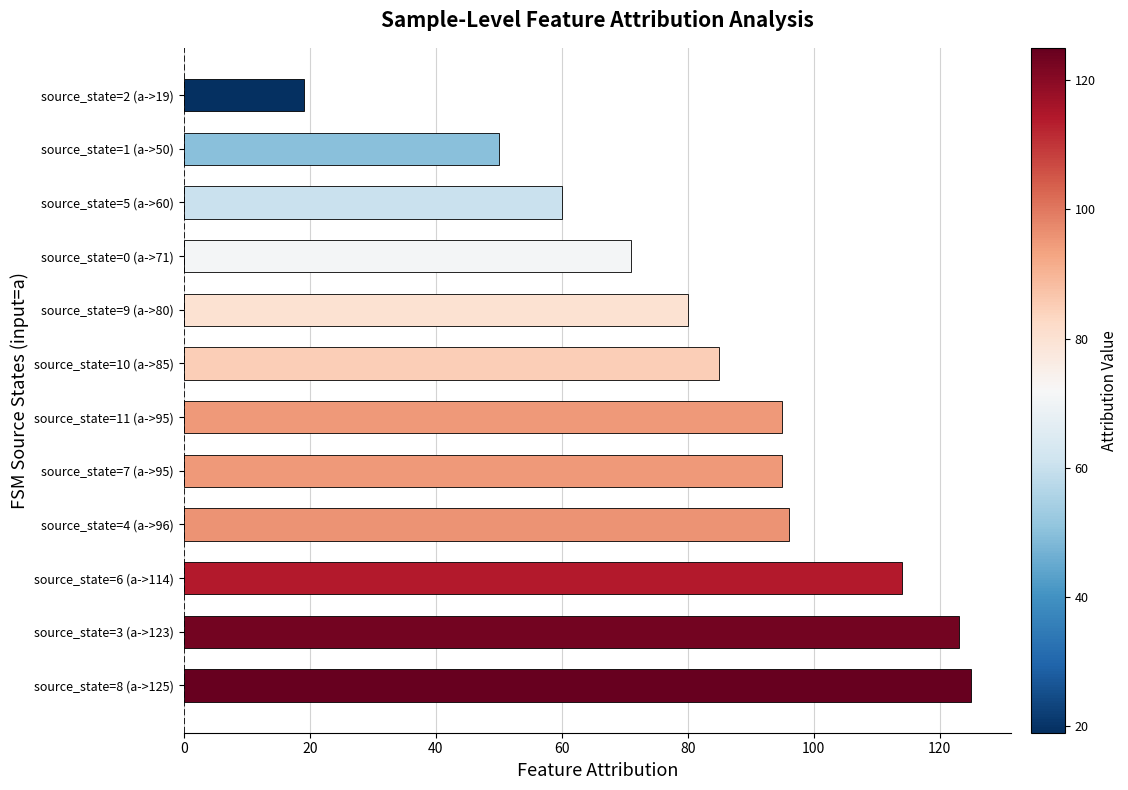

Which has a higher value, source_state=1 (a->50) or source_state=7 (a->95)?

source_state=7 (a->95)